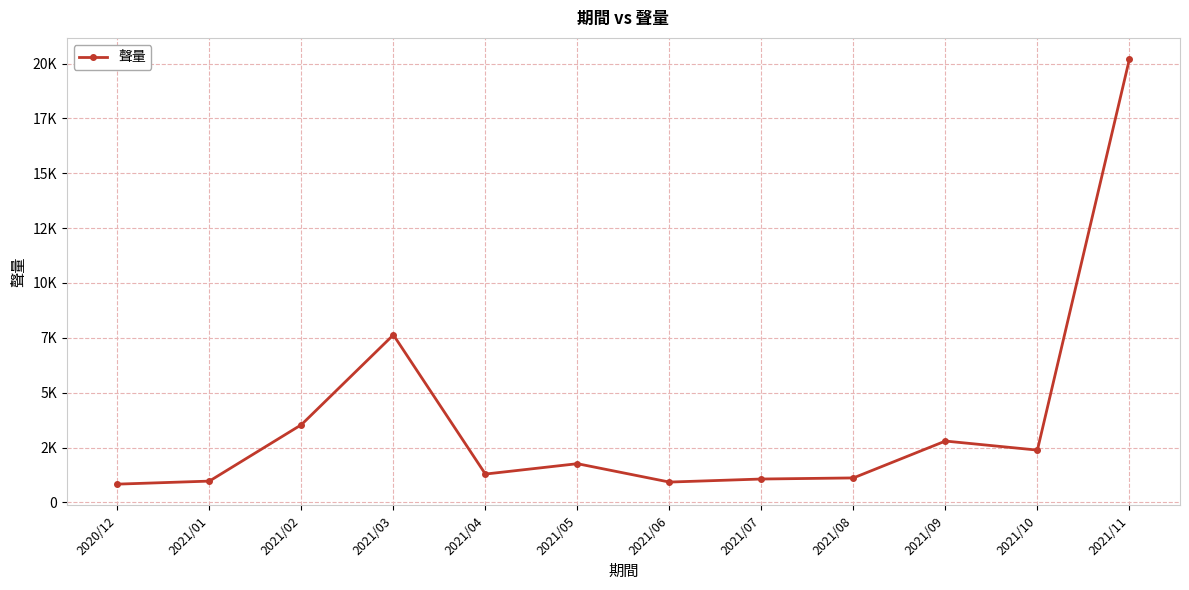

What is the greatest value displayed?

20204